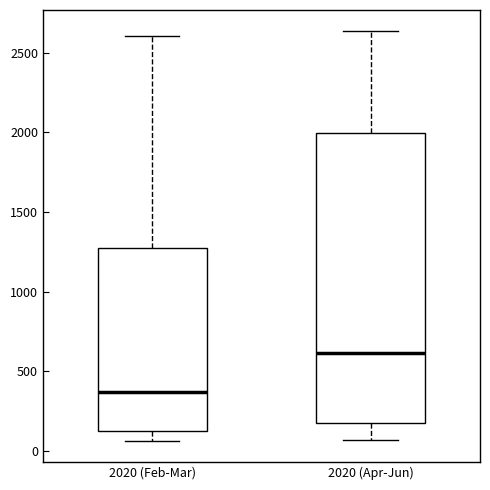

Reading left to right, transcribe this box plot: for each box, give where its median line is, the range the box spans, and where its two whiskers end, as read against the y-axis. The values are not printed on the chart, so give them approximately, as read against the axis.

2020 (Feb-Mar): median 350, box 100 to 1250, whiskers 50 to 2600
2020 (Apr-Jun): median 600, box 150 to 2000, whiskers 50 to 2650